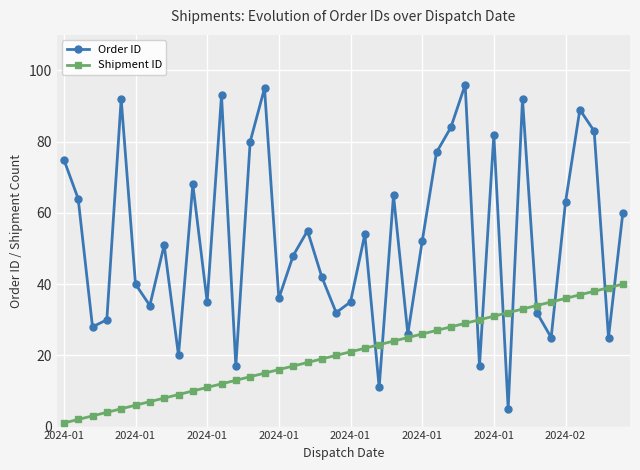

List the series in order of their overall mean, lowest first.

Shipment ID, Order ID